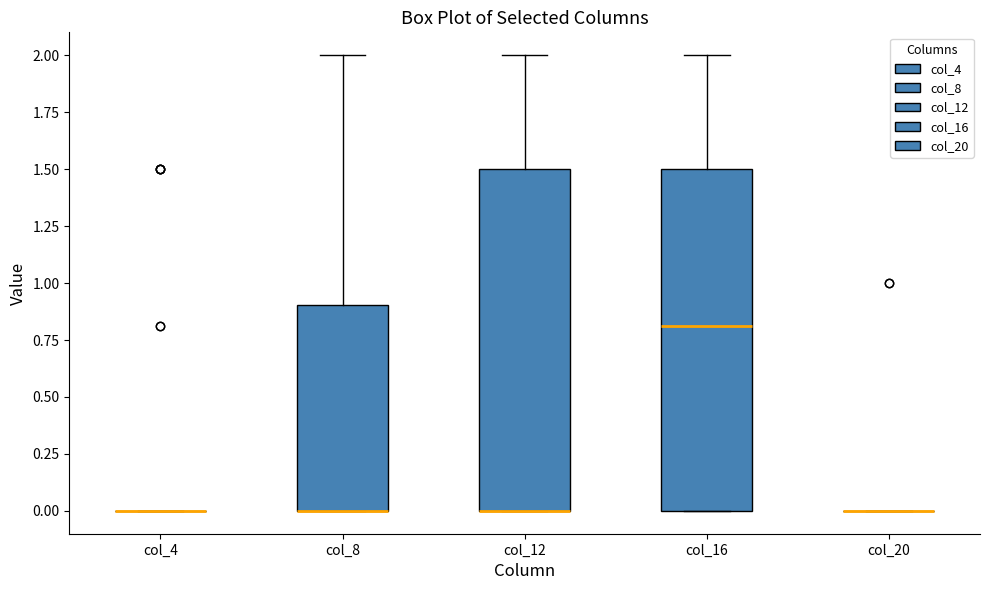

Reading left to right, read every box against the y-axis: the position of its median line, the range the box covers, and the ends of its whiskers. The values are not printed on the chart, so give them approximately, as read against the axis.

col_4: box collapsed to a line at 0.0, whiskers 0.0 to 0.0
col_8: median 0.0 (drawn on the box's lower edge), box 0.0 to 0.9, whiskers 0.0 to 2.0
col_12: median 0.0 (drawn on the box's lower edge), box 0.0 to 1.5, whiskers 0.0 to 2.0
col_16: median 0.8, box 0.0 to 1.5, whiskers 0.0 to 2.0
col_20: box collapsed to a line at 0.0, whiskers 0.0 to 0.0